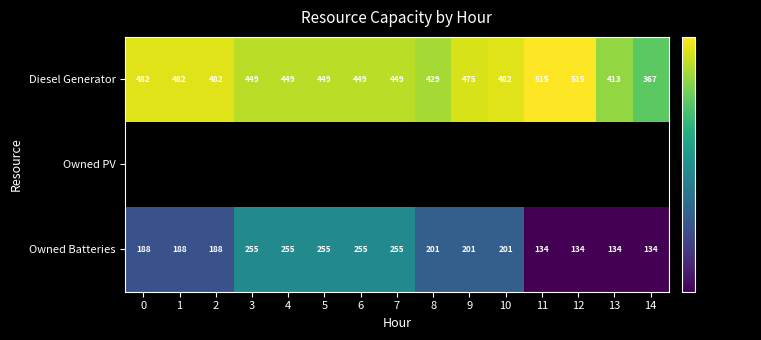

What is the sum of the Owned Batteries values at 1 and 9?

389